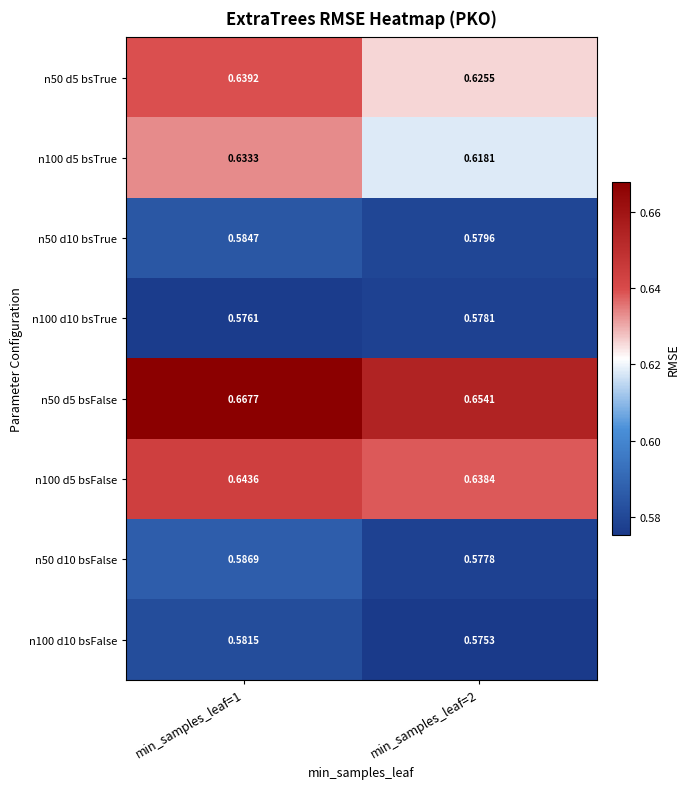

Is the value of n100 d10 bsFalse at min_samples_leaf=2 greater than the value of n50 d10 bsFalse at min_samples_leaf=1?

No